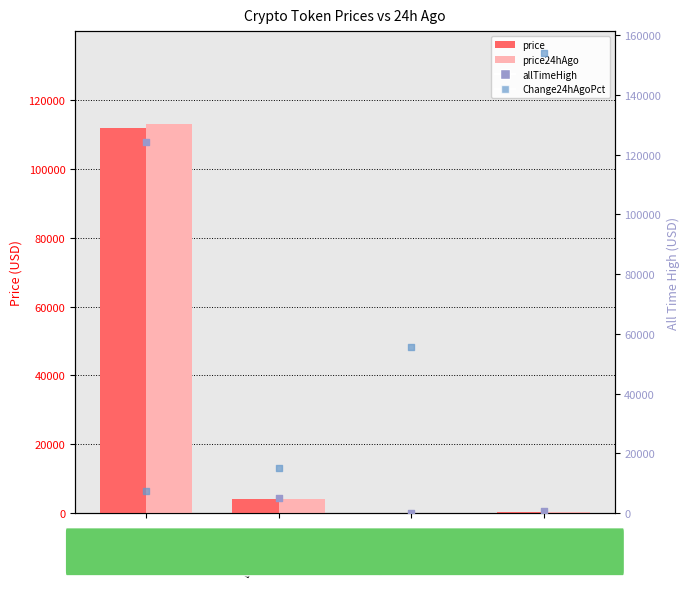

Which series has the largest Y range (max minus min)?

allTimeHigh